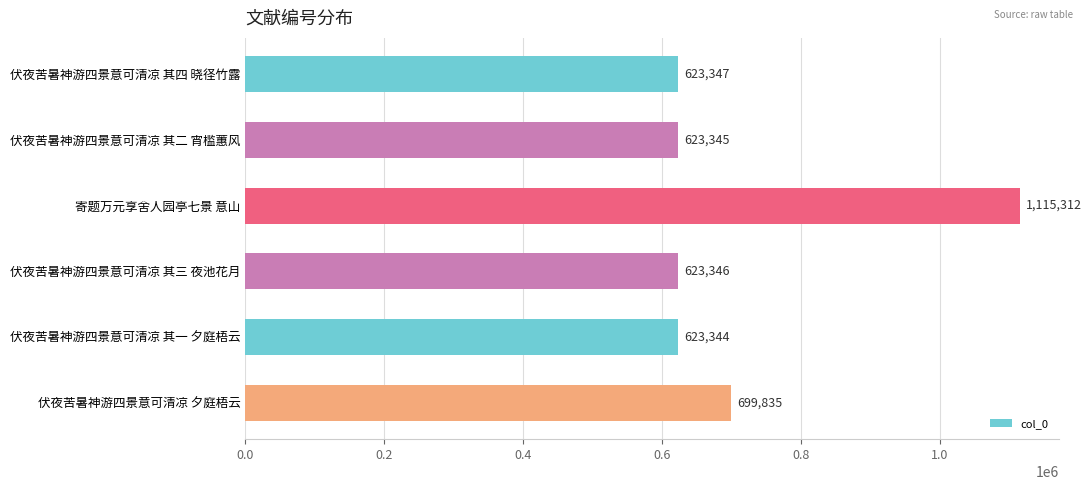

What is the average value?

718088